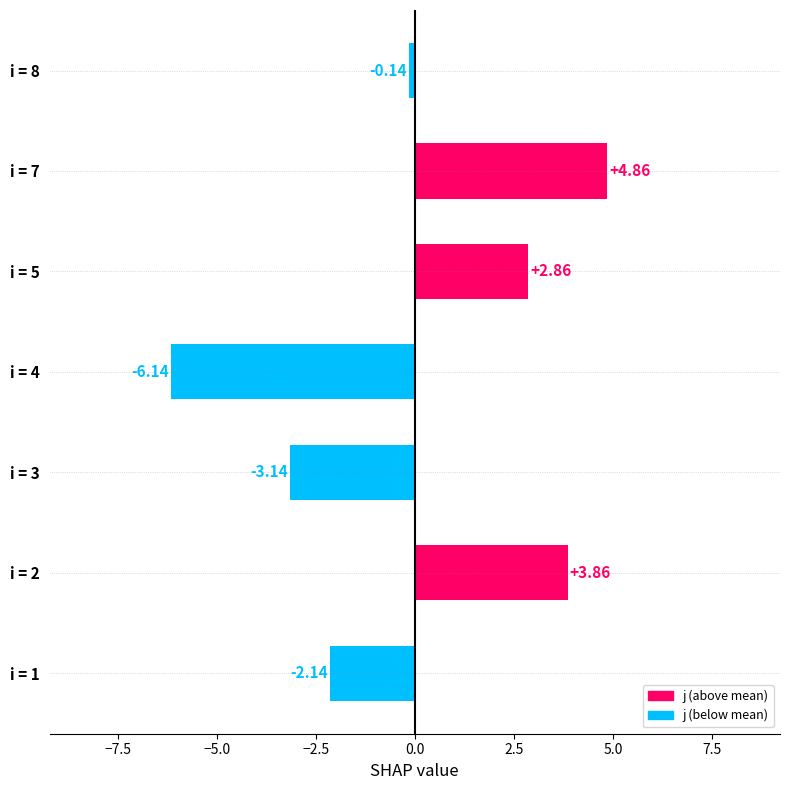

Which has a higher value, i = 1 or i = 8?

i = 8